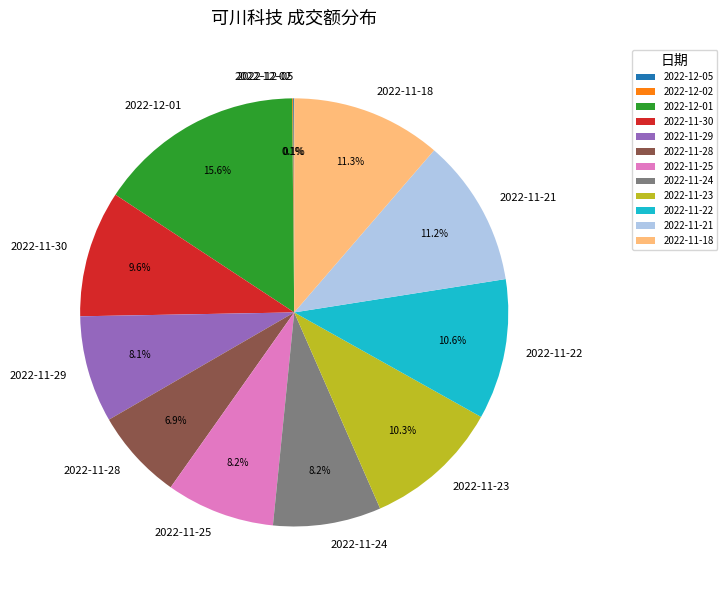

What is the ratio of the value at 2022-11-22 to the value at 2022-11-25?

1.3